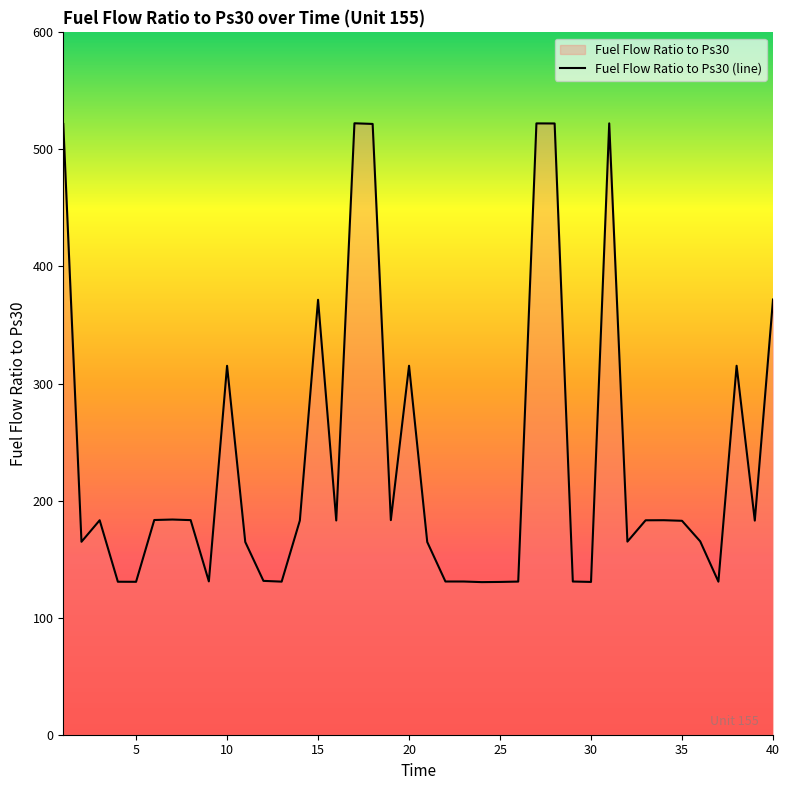

What is the smallest value displayed?

130.4